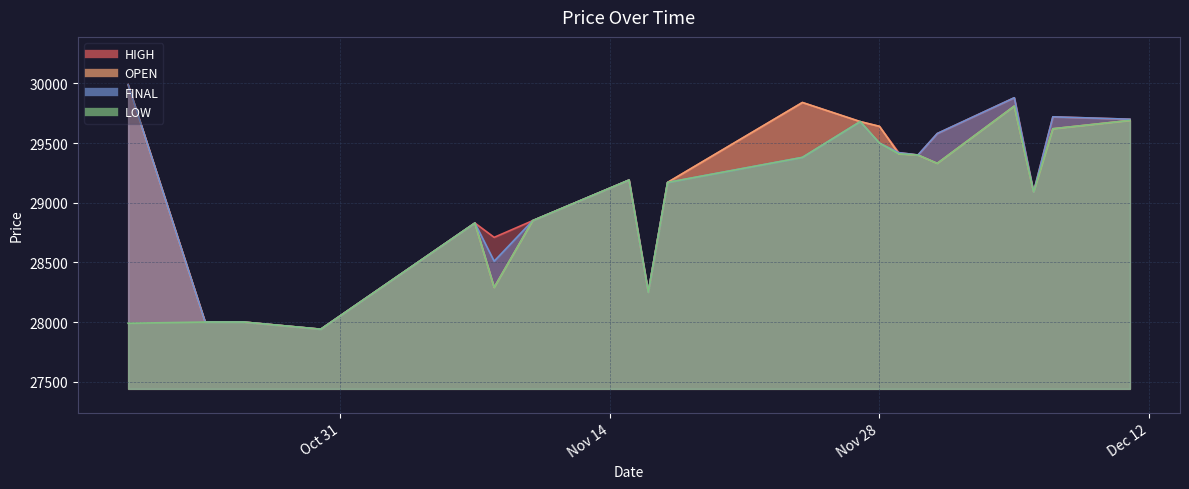

What are all the series names shown in the legend?

HIGH, OPEN, FINAL, LOW